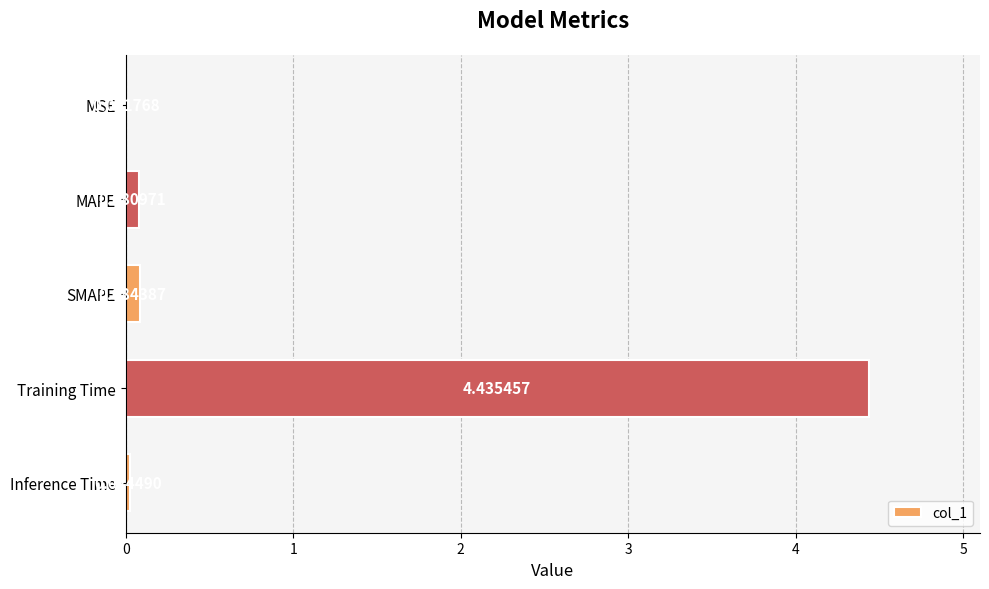

What is the sum of all values?

4.6